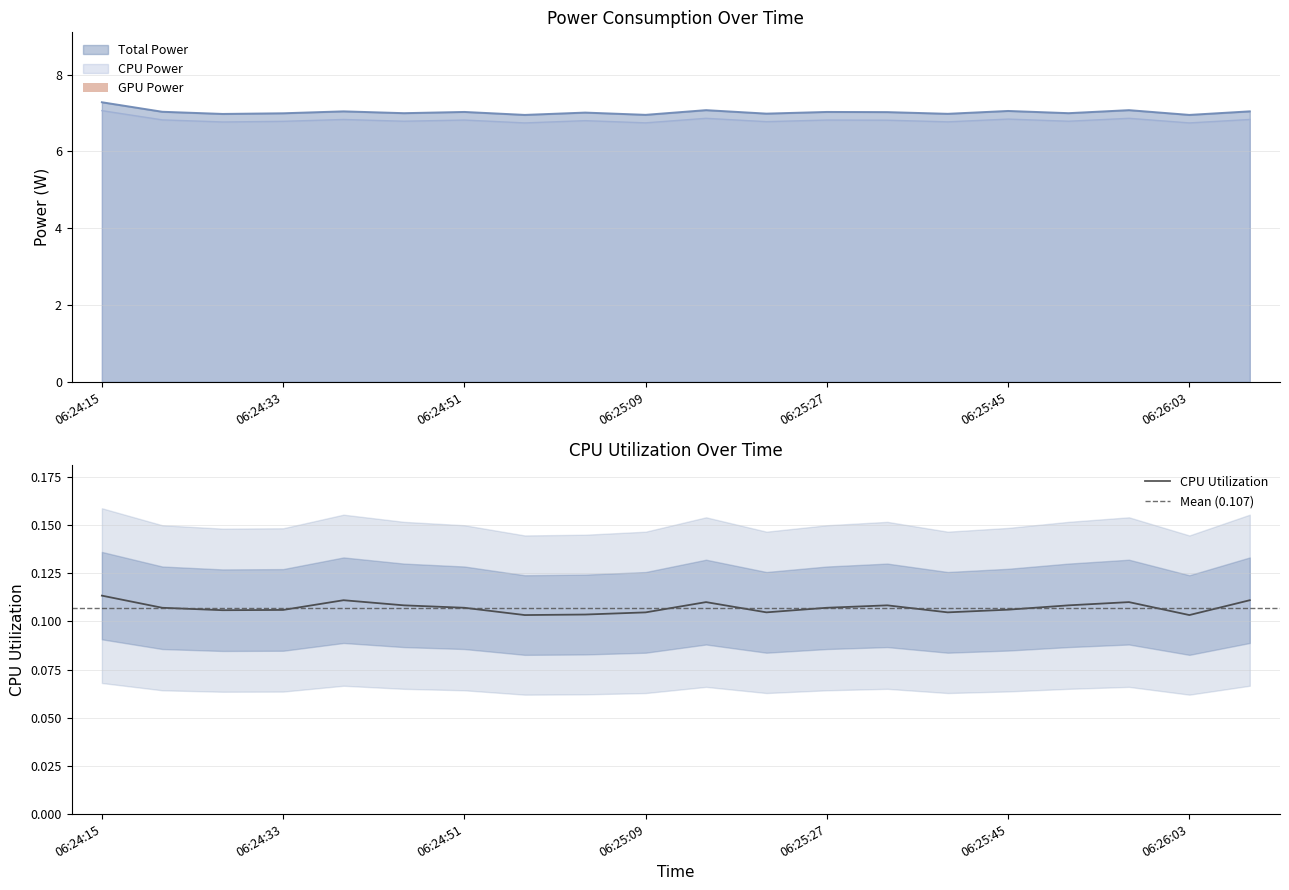

Between 06:25:51 and 06:25:33, which is larger?

06:25:33